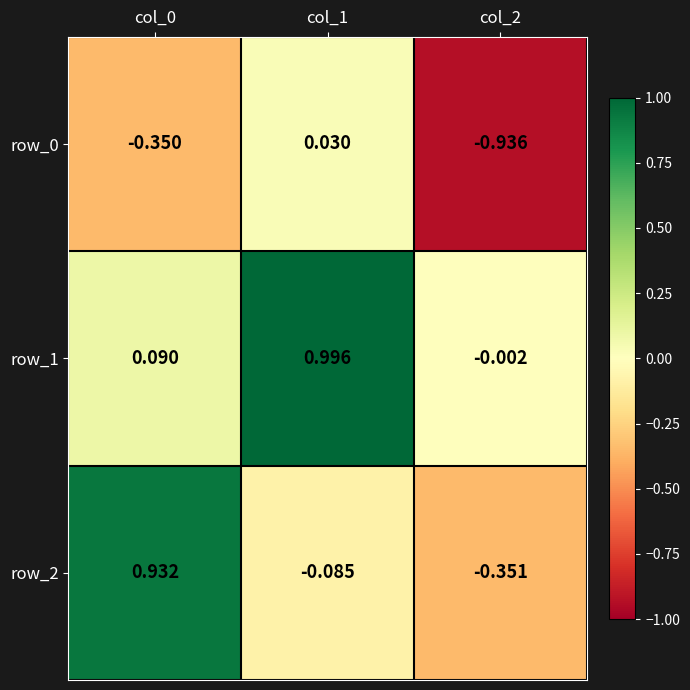

Count the number of categories in the chart.

3